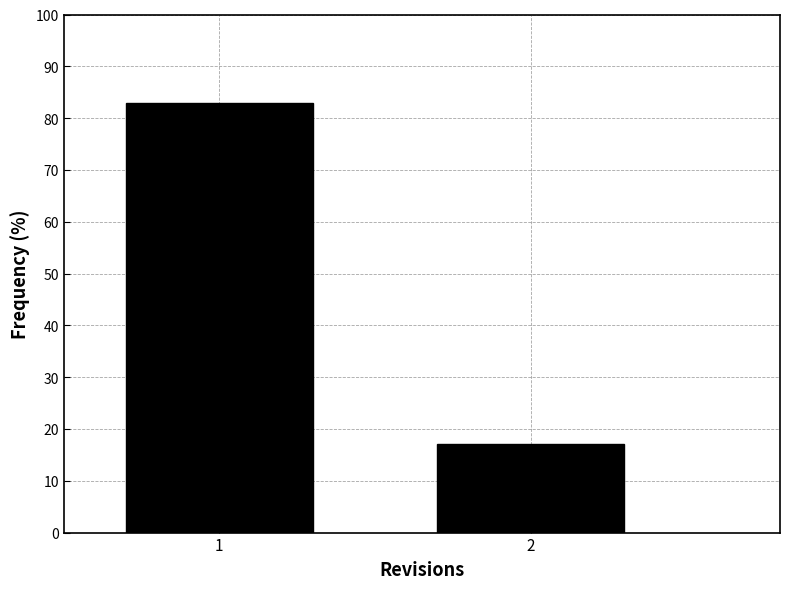

Reading right to left, list all the values displayed in this chart.

17.1	82.9